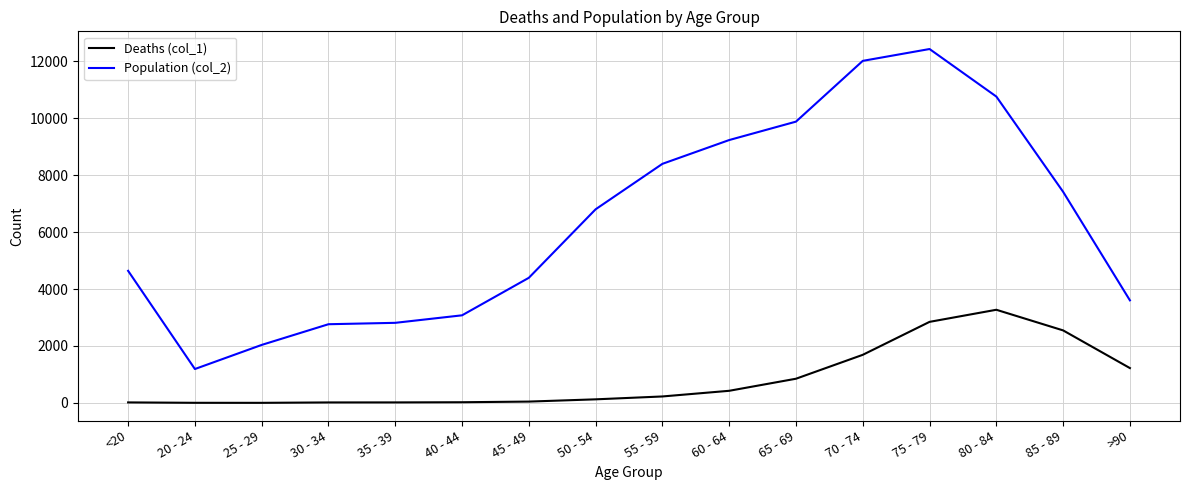

The value of Deaths (col_1) at 85 - 89 is 2548. True or false?

True